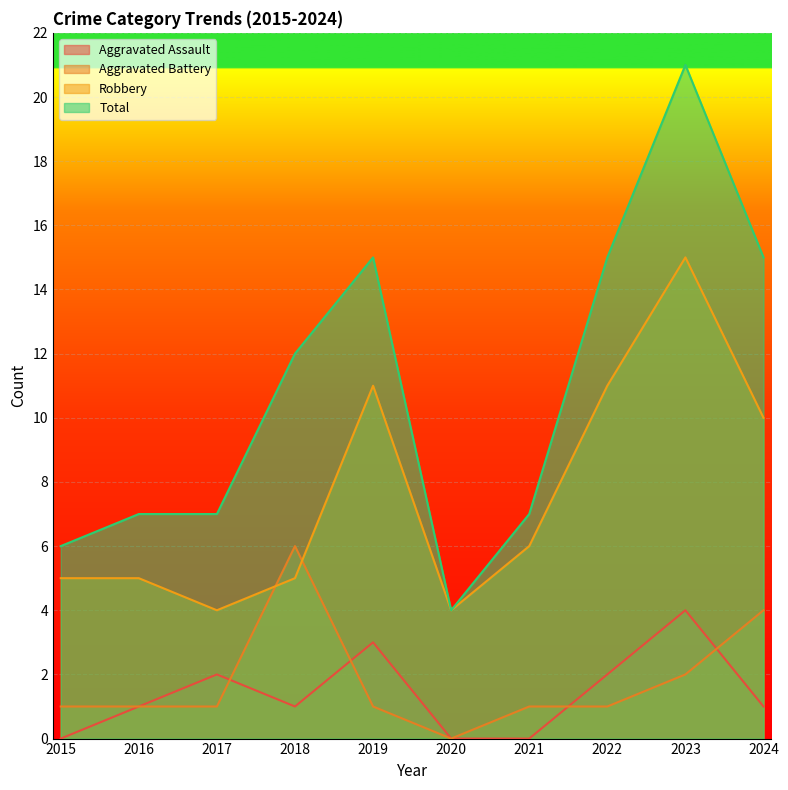

At which label is Total closest to 12?

2018